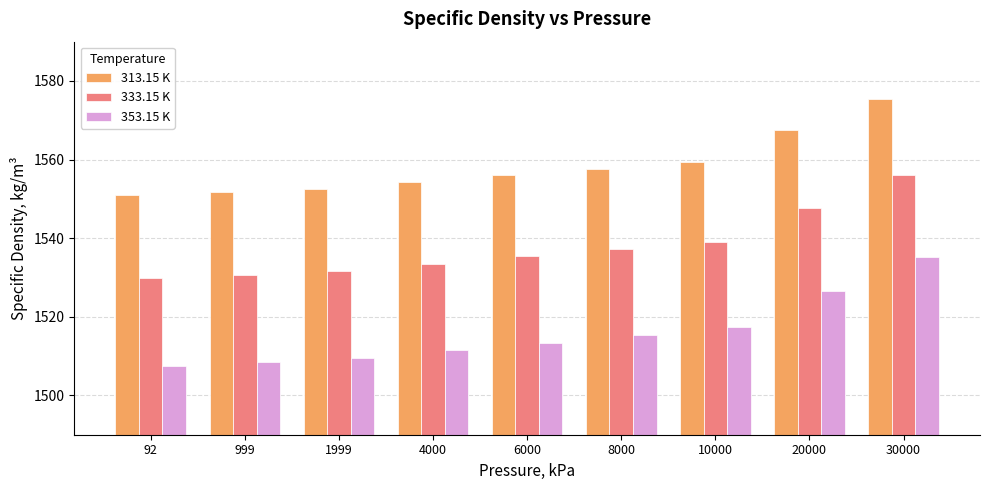

What is the difference between the highest and lowest values at 92?

43.4